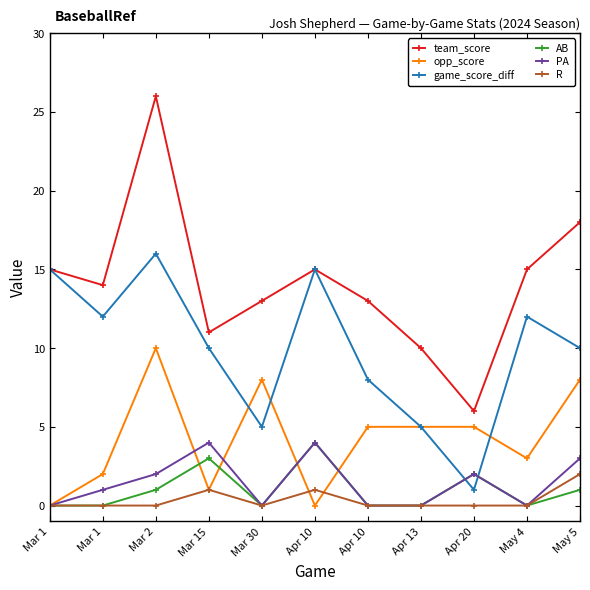

How many lines are shown in the chart?

6